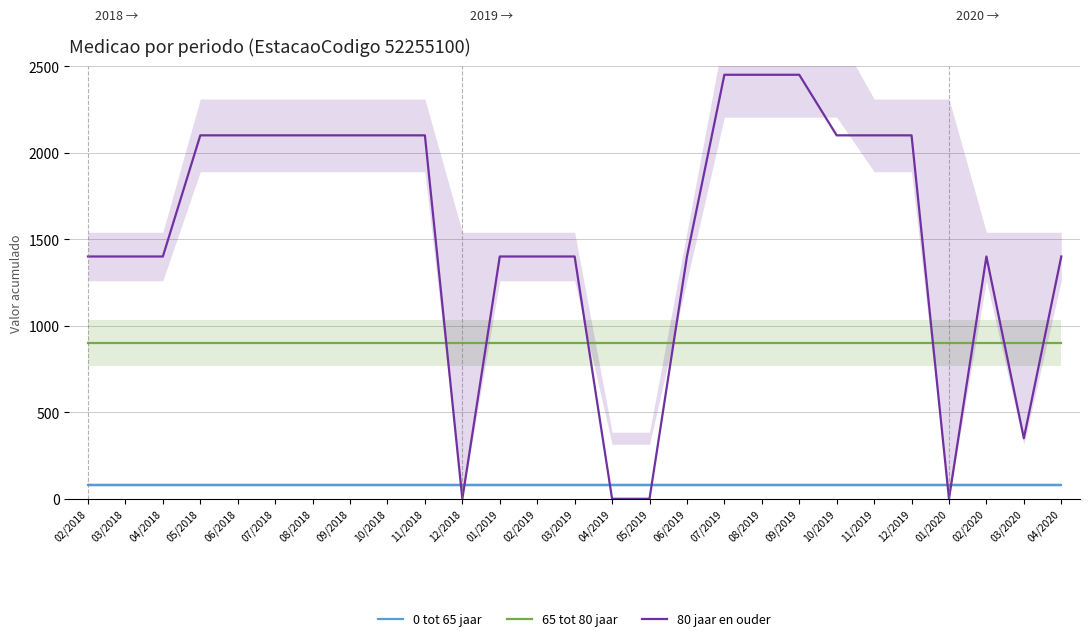

At which category is the sum across all series the highest?

07/2019